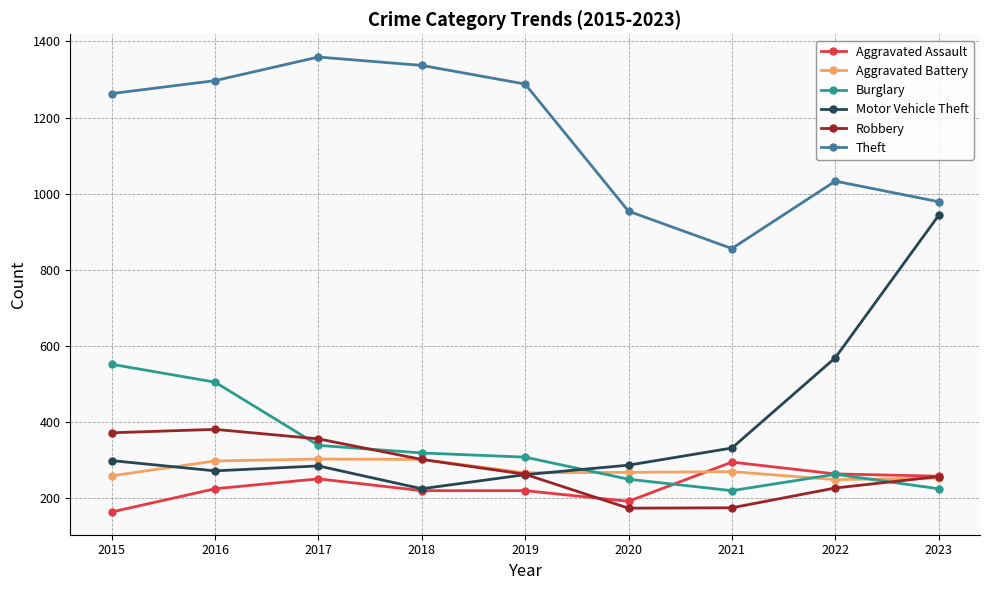

After their last crossing, which series has the higher values: Robbery or Burglary?

Robbery